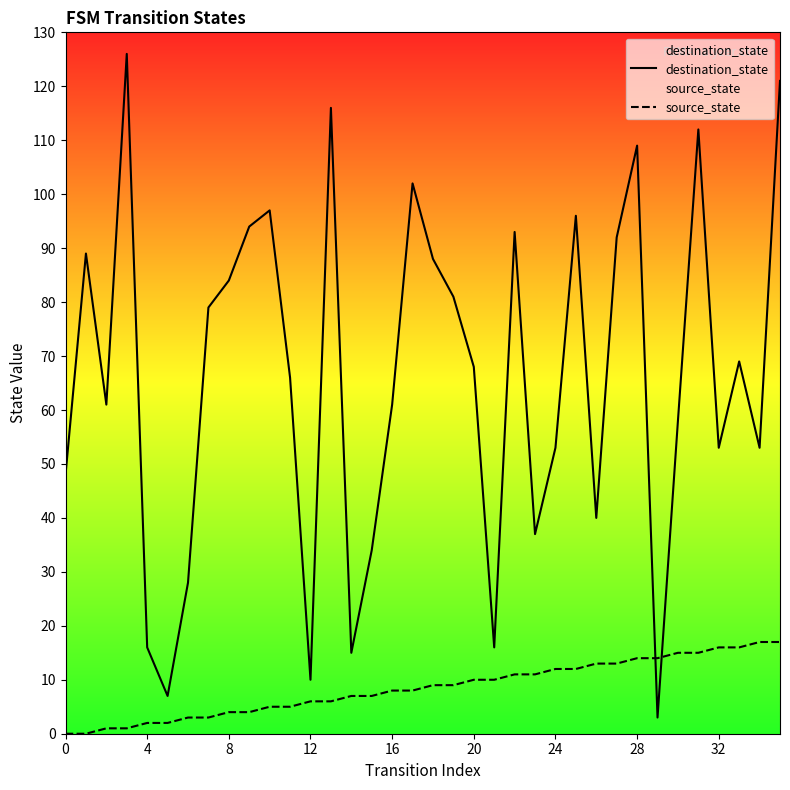

Which series has the widest spread of values?

destination_state